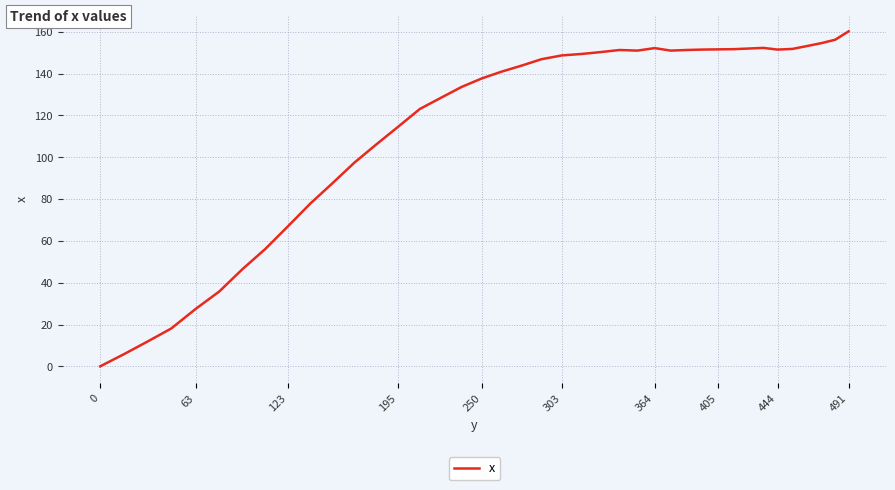

True or false: there are more than 0 points higher than both neighbors.

True